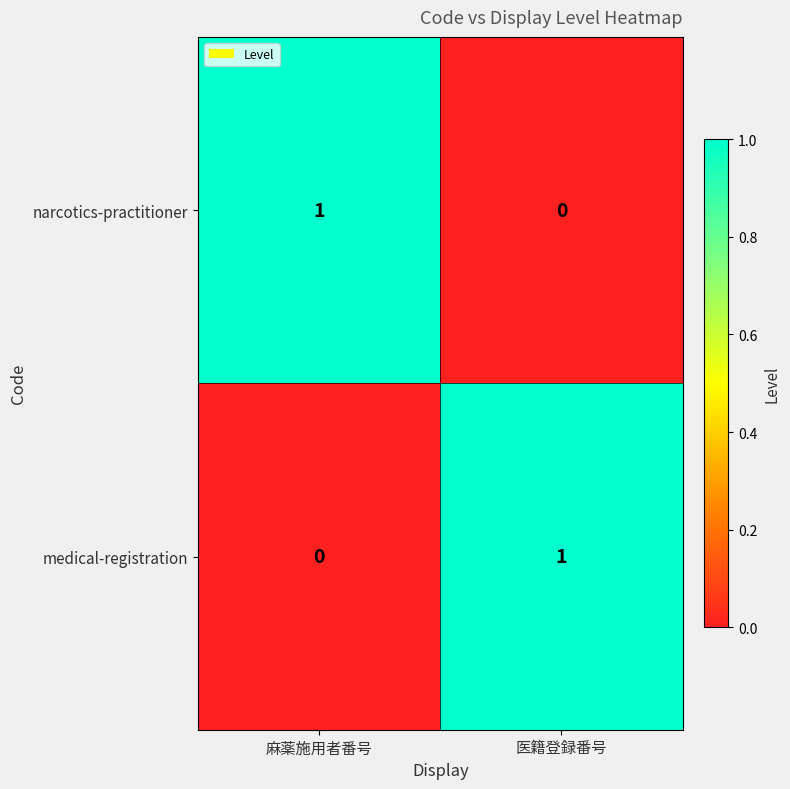

At which label is medical-registration closest to 0?

麻薬施用者番号